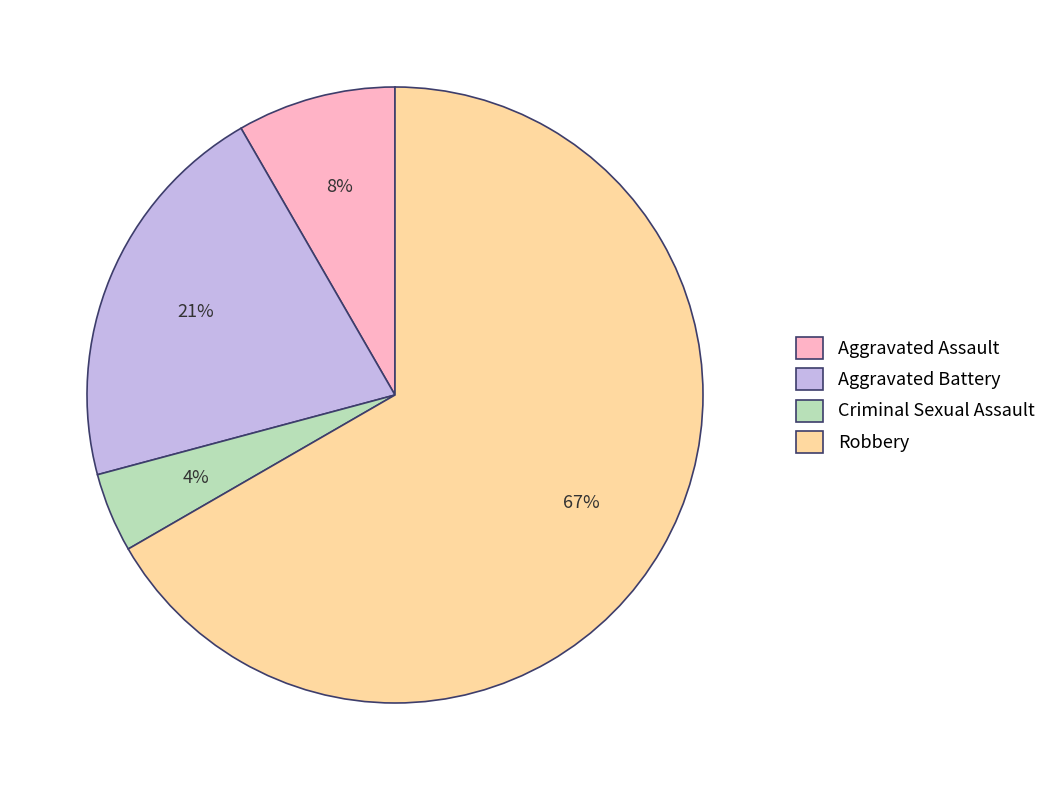

What is the smallest slice in the pie chart?

Criminal Sexual Assault